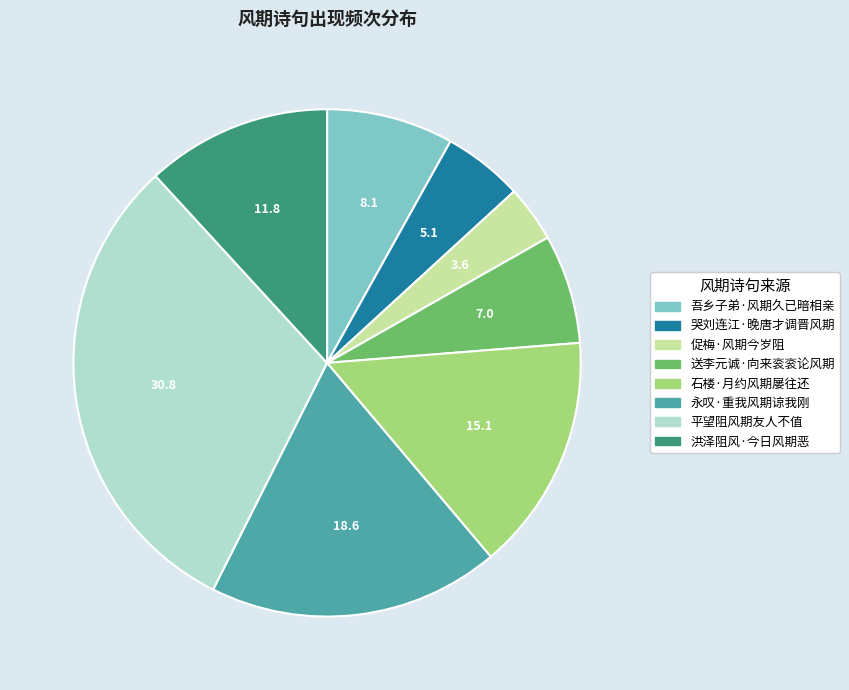

Is there any slice that represents more than half of the pie?

No